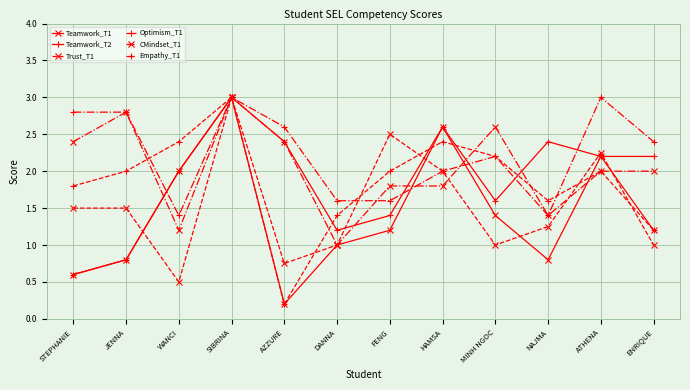

Is it true that Optimism_T1 equals 2.2 at MINH NGOC?

True